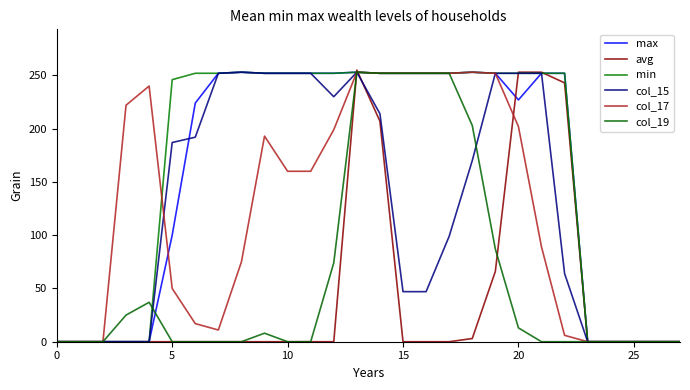

What is the greatest value displayed?

255